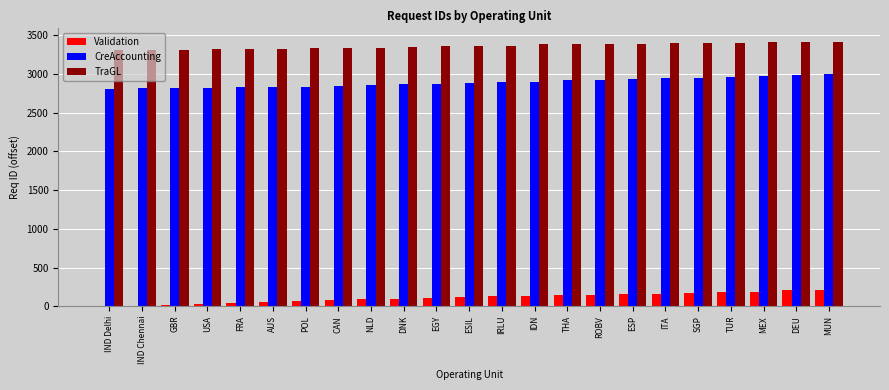

What is the total value across all series at ESIL?

6370